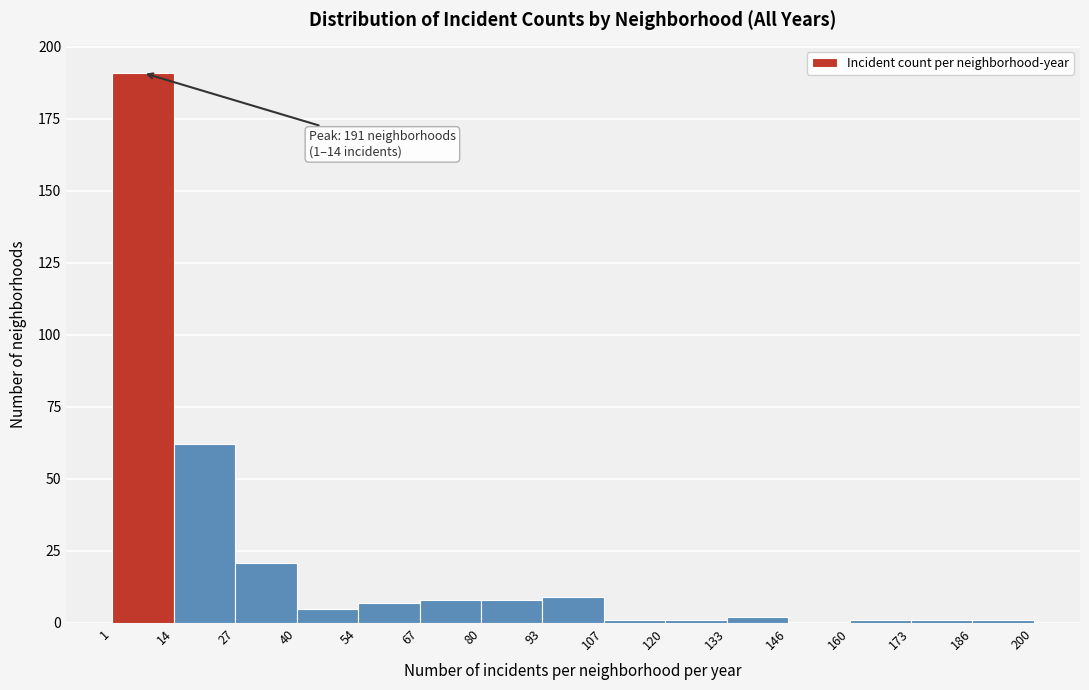

Over which range of the x-axis is the bar tallest?

1 to 14